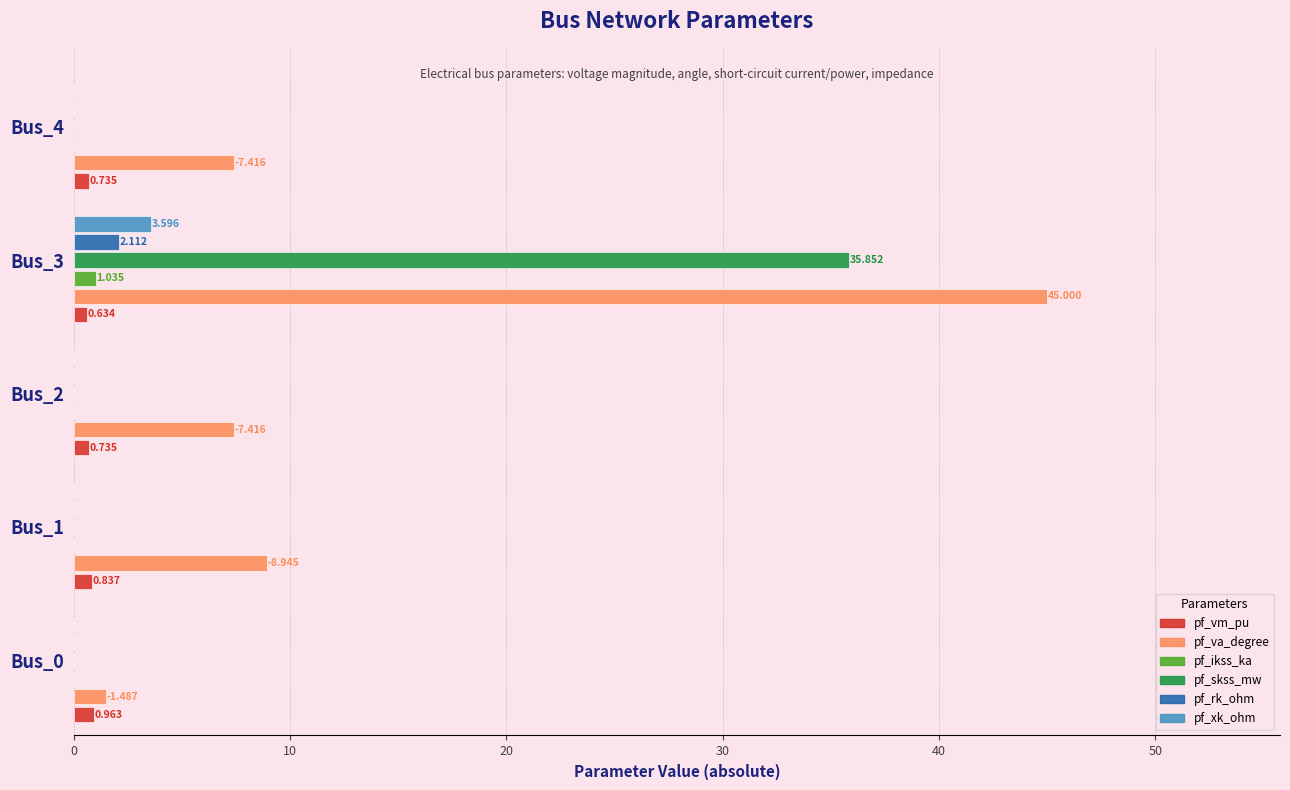

What are all the series names shown in the legend?

pf_vm_pu, pf_va_degree, pf_ikss_ka, pf_skss_mw, pf_rk_ohm, pf_xk_ohm